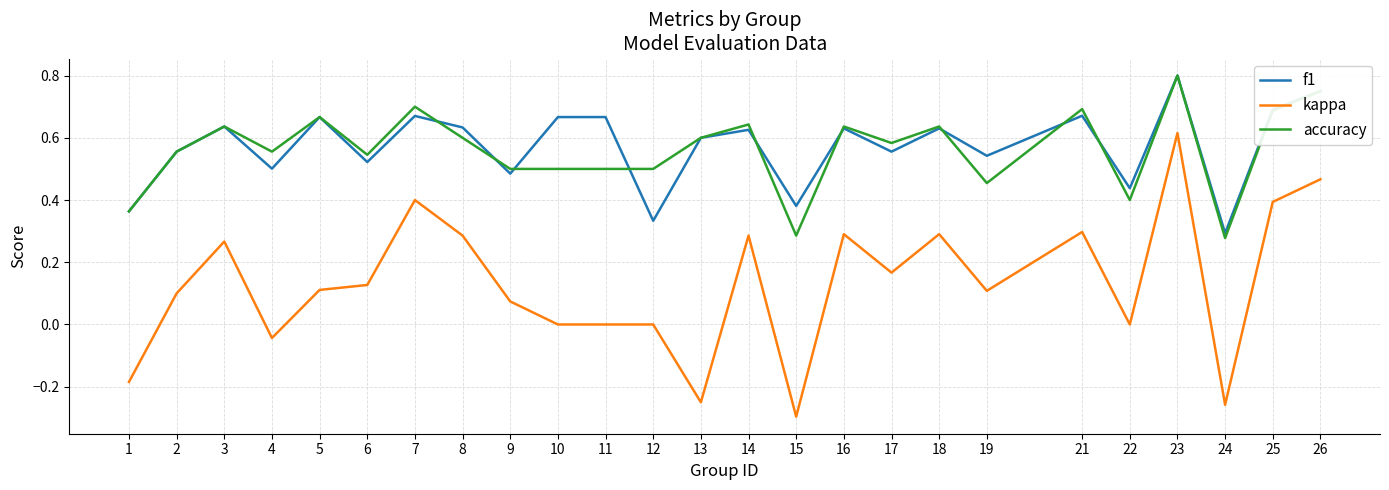

True or false: f1 and kappa cross at least once.

False